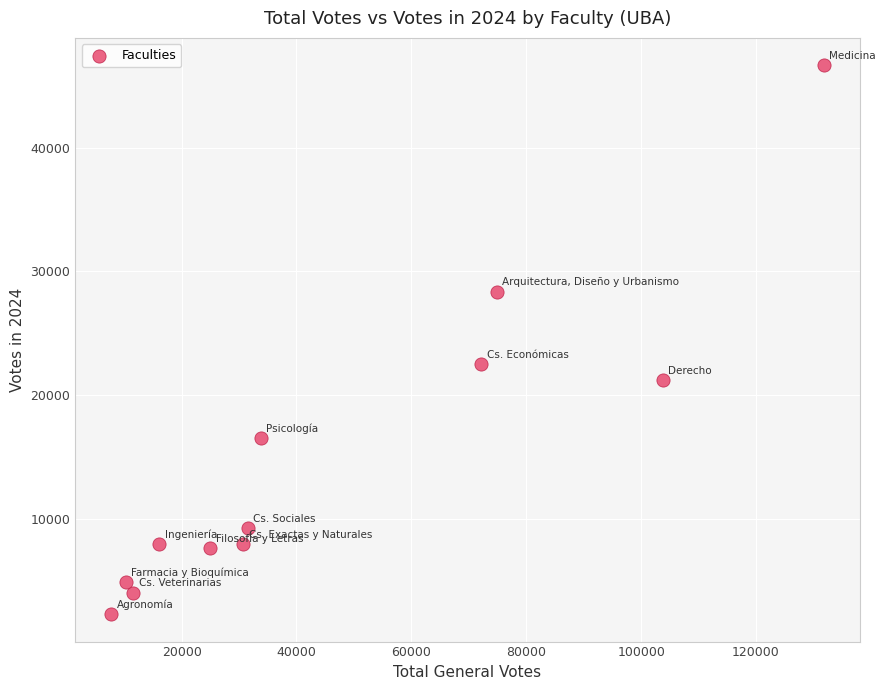

What is the average X value?

45760